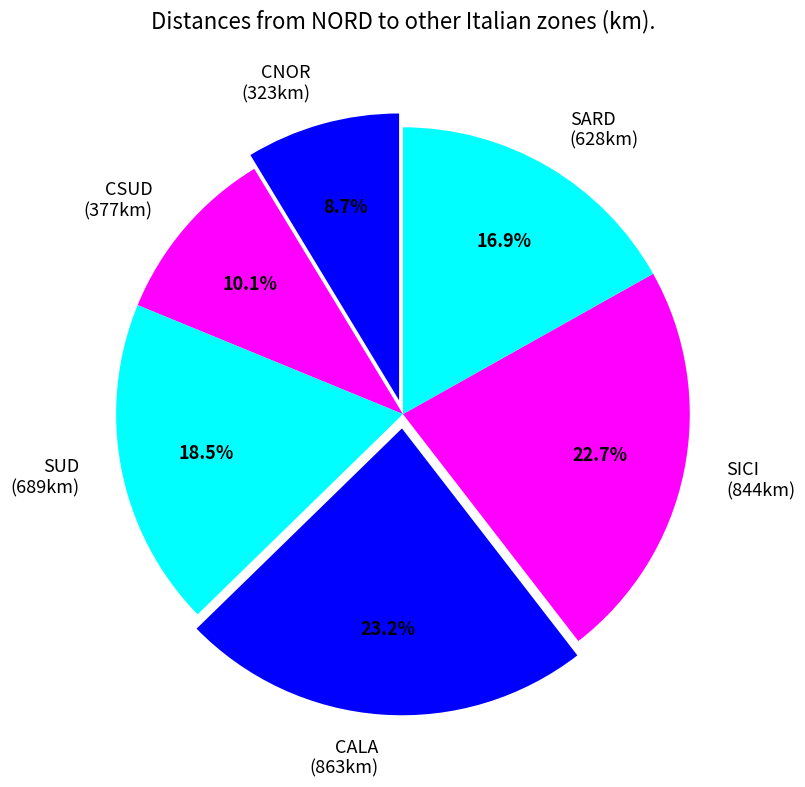

Is the sum of CALA (863km) and SARD (628km) greater than half?

No